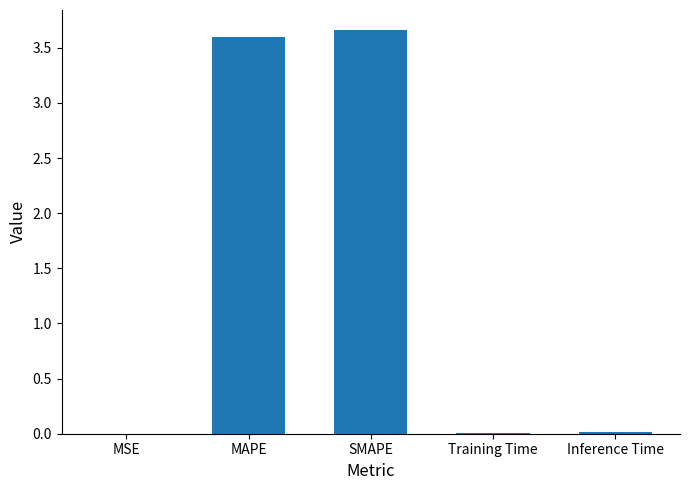

The value at Inference Time is 0.0. True or false?

True